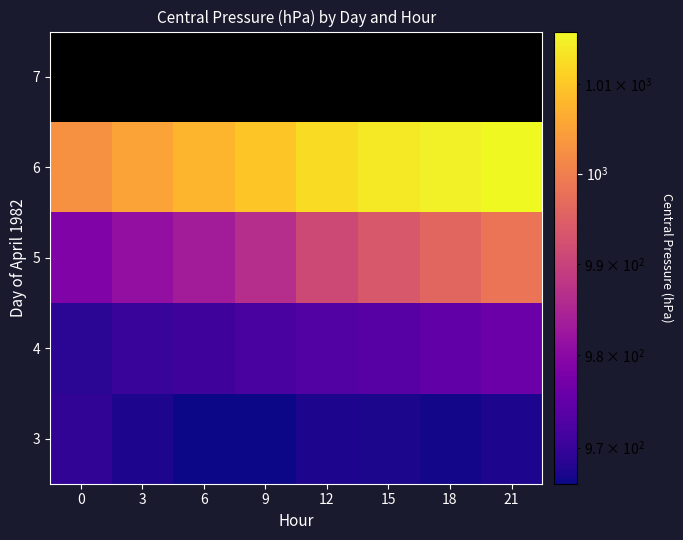

Is it true that 3 equals 1328.9 at 6?

False